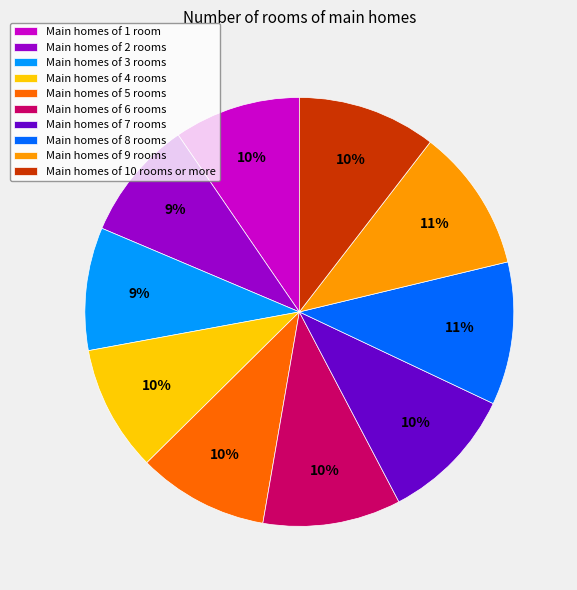

Is it true that Main homes of 5 rooms is 10% of the pie?

True